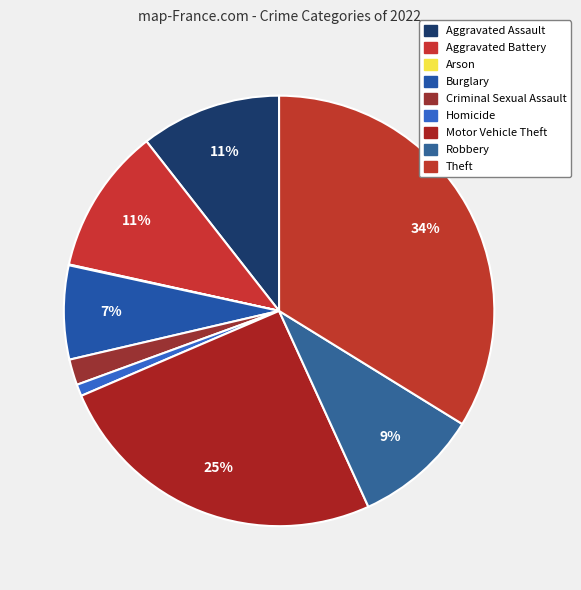

What is the ratio of the value at Motor Vehicle Theft to the value at Burglary?

3.6